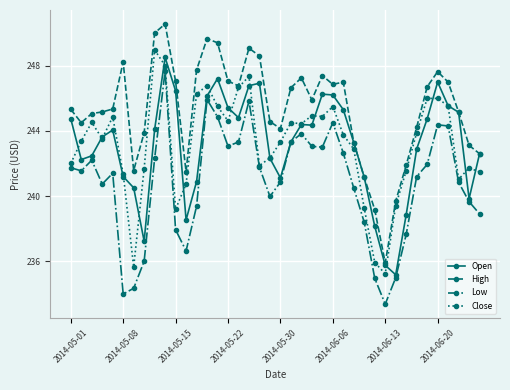

What is the value of the Low point at the 39th from the left?

239.7